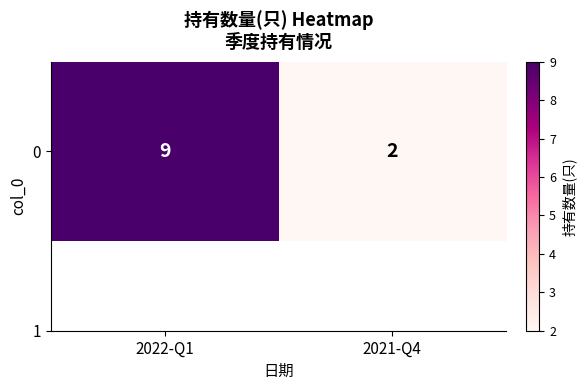

The value at 2022-Q1 is 5. True or false?

False